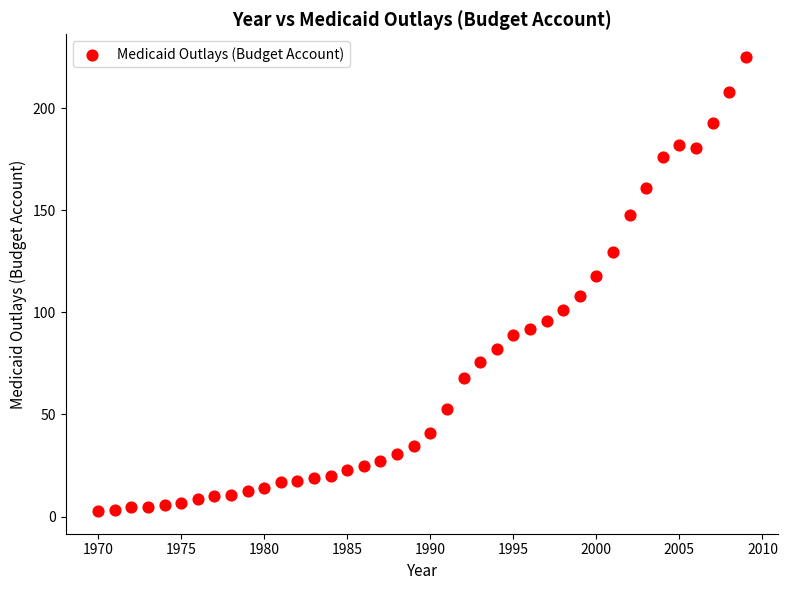

What is the range of X values (max minus min)?

39.0